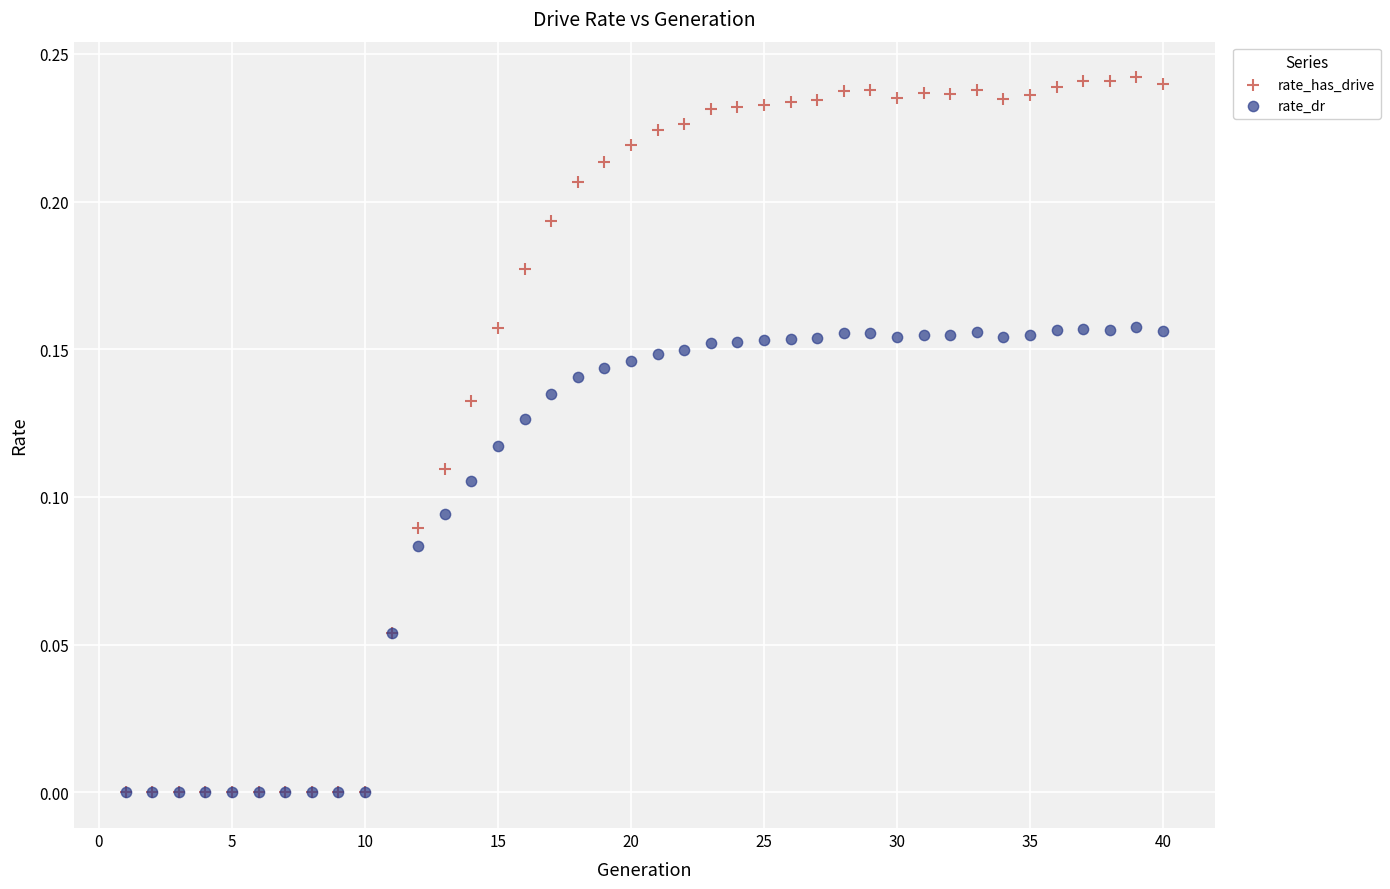

What are all the series names shown in the legend?

rate_has_drive, rate_dr